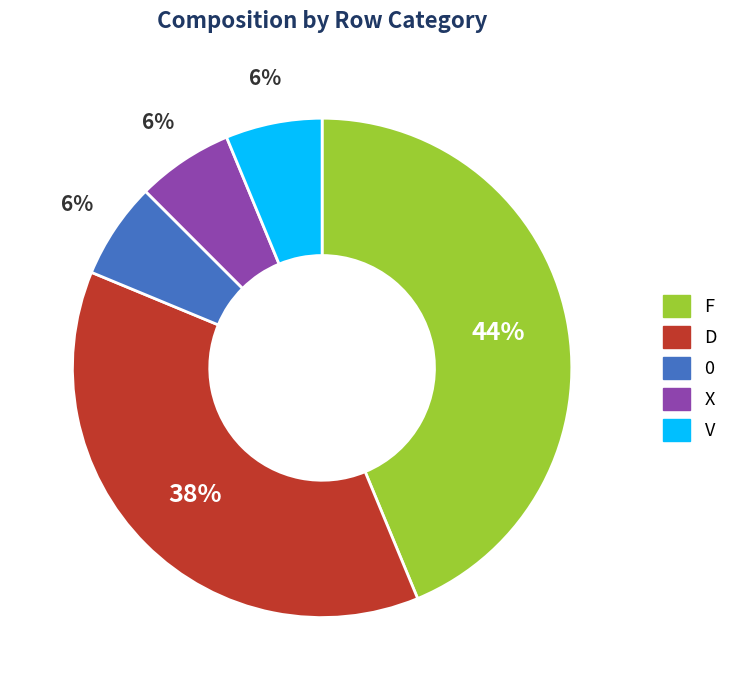

True or false: D accounts for 38% of the total.

True